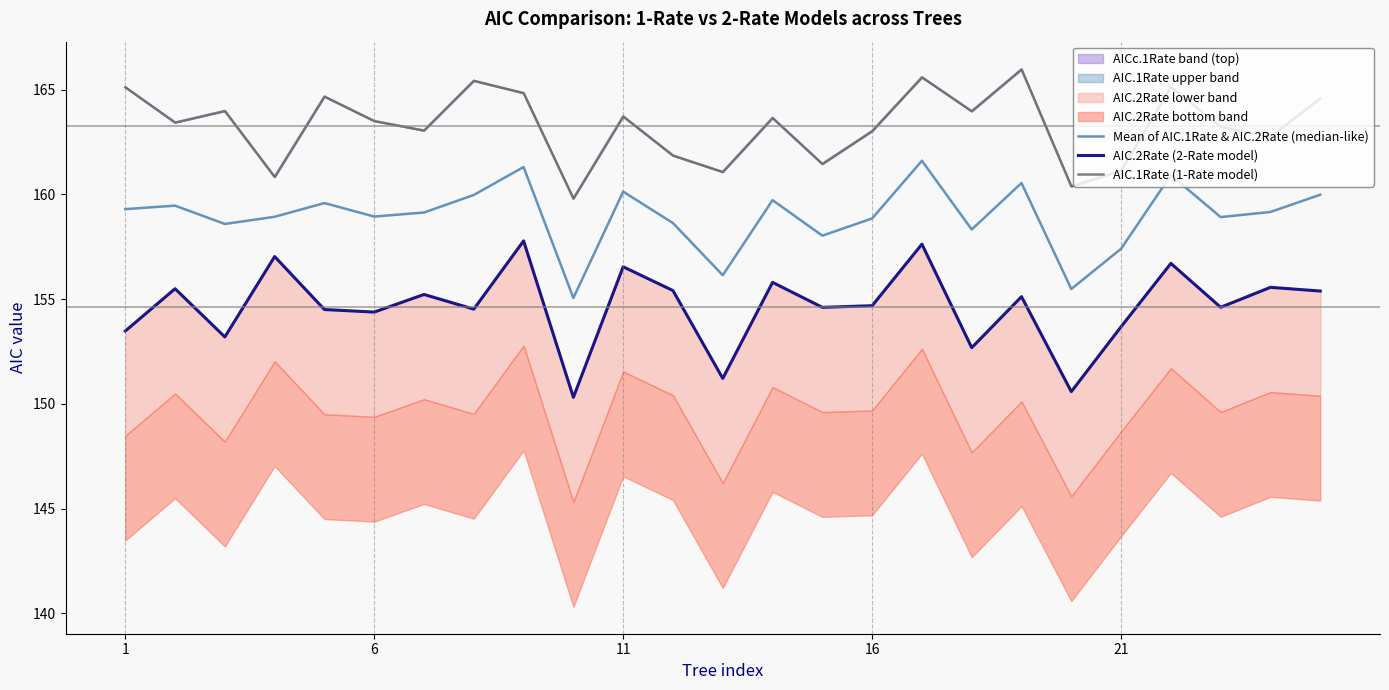

True or false: Mean of AIC.1Rate & AIC.2Rate (median-like) and AIC.1Rate (1-Rate model) cross at least once.

False